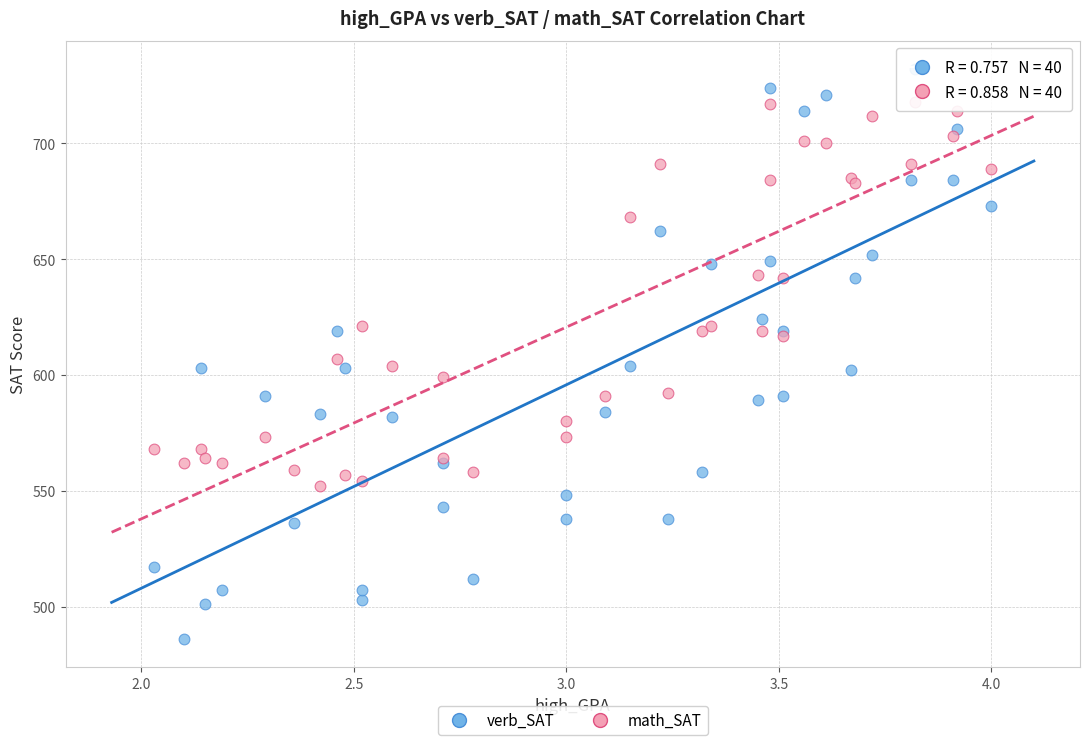

Which series contains the lowest Y value?

verb_SAT